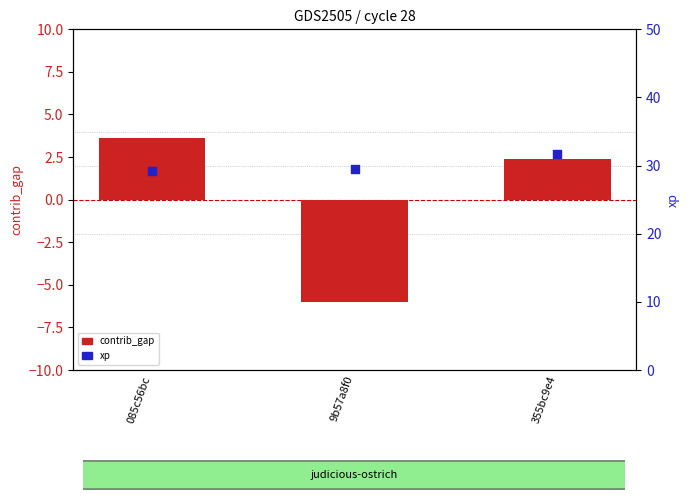

What is the total value across all series at 085c56bc?

32.9